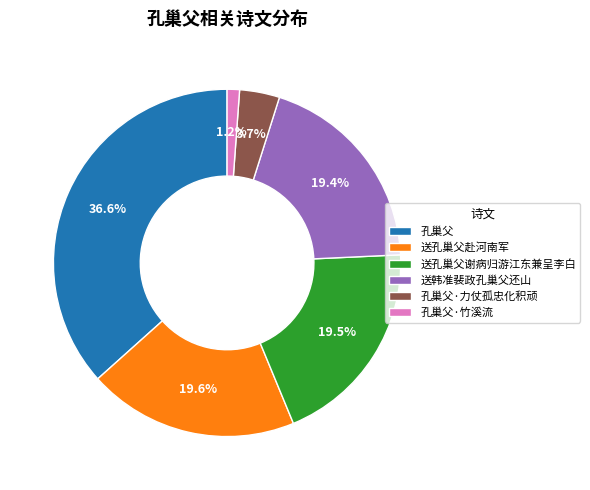

To the nearest percent, what percentage of the pie is 孔巢父?

37%